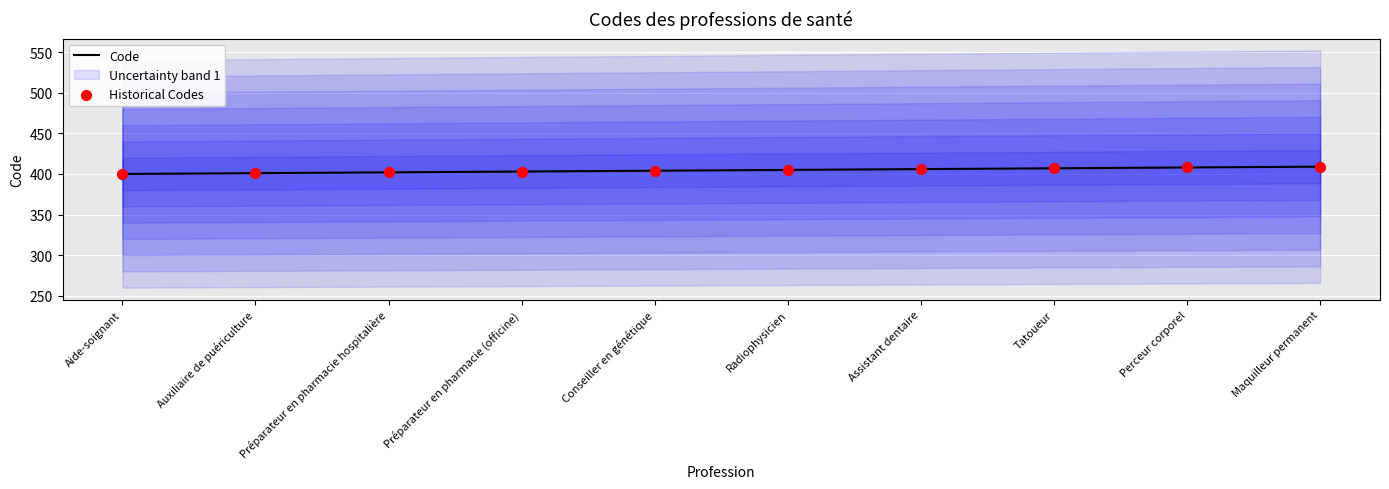

What is the maximum value for Code?

409